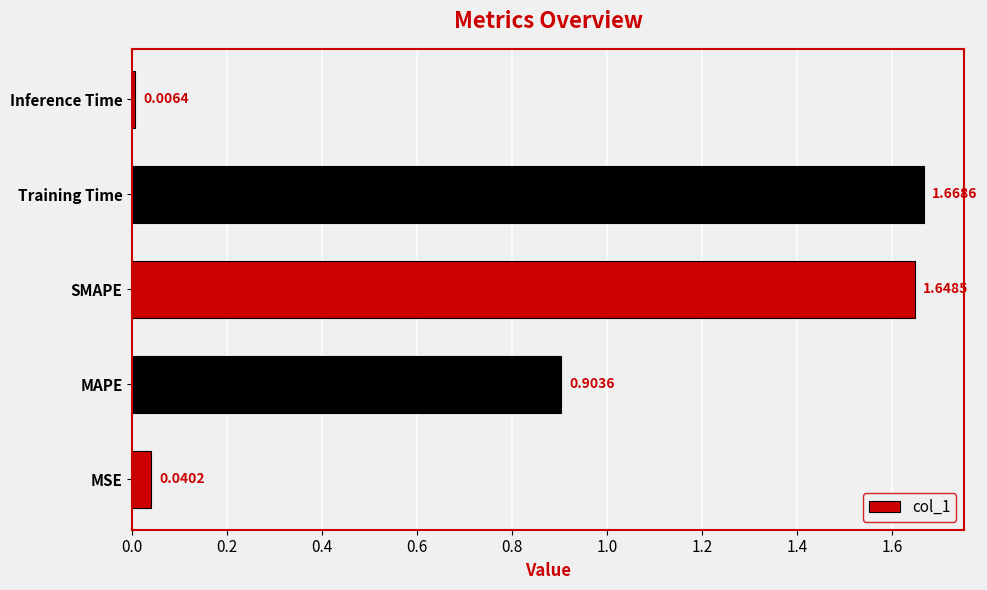

What is the average value?

0.9